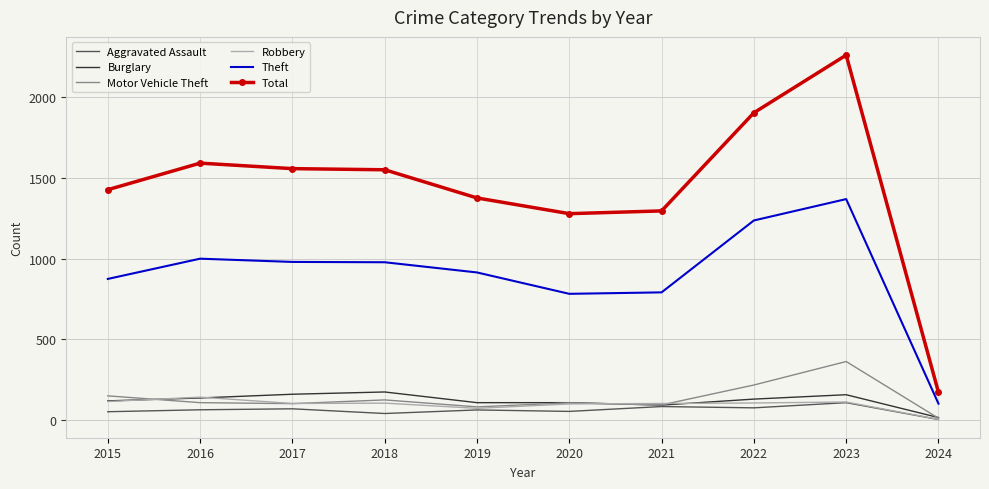

List the series in order of their peak value, highest first.

Total, Theft, Motor Vehicle Theft, Burglary, Robbery, Aggravated Assault